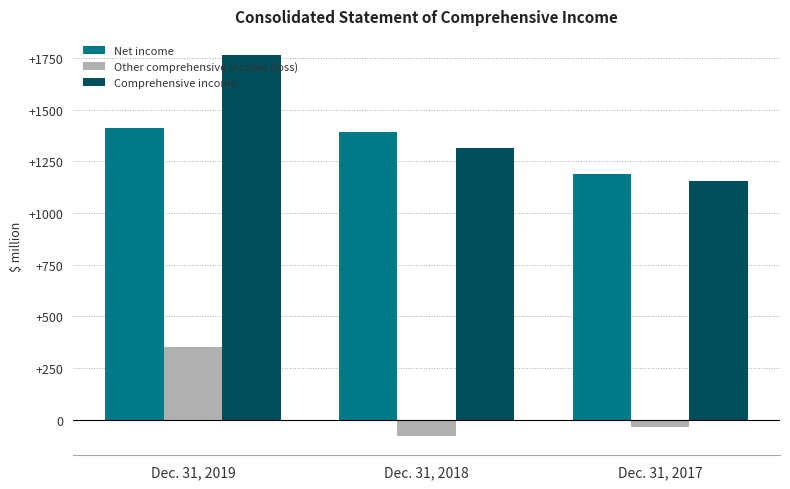

Reading left to right, extract all data points from this chart.

Net income: Dec. 31, 2019=1411	Dec. 31, 2018=1393	Dec. 31, 2017=1186
Other comprehensive income (loss): Dec. 31, 2019=353	Dec. 31, 2018=-80	Dec. 31, 2017=-34
Comprehensive income: Dec. 31, 2019=1764	Dec. 31, 2018=1313	Dec. 31, 2017=1152